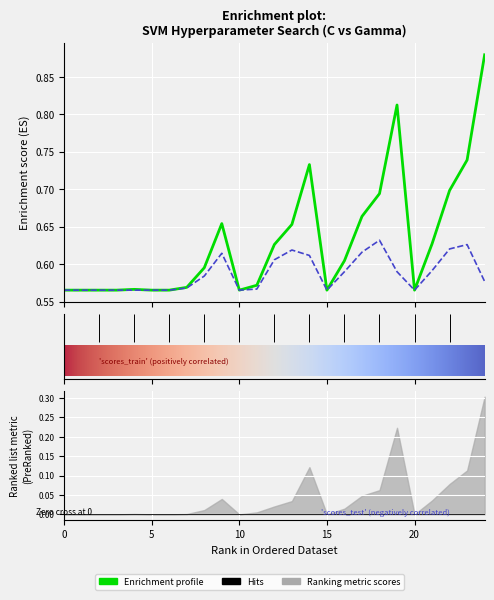

Reading left to right, what are all the values shown in this chart?

scores_train: 0.6	0.6	0.6	0.6	0.6	0.6	0.6	0.6	0.6	0.7	0.6	0.6	0.6	0.7	0.7	0.6	0.6	0.7	0.7	0.8	0.6	0.6	0.7	0.7	0.9
scores_test: 0.6	0.6	0.6	0.6	0.6	0.6	0.6	0.6	0.6	0.6	0.6	0.6	0.6	0.6	0.6	0.6	0.6	0.6	0.6	0.6	0.6	0.6	0.6	0.6	0.6